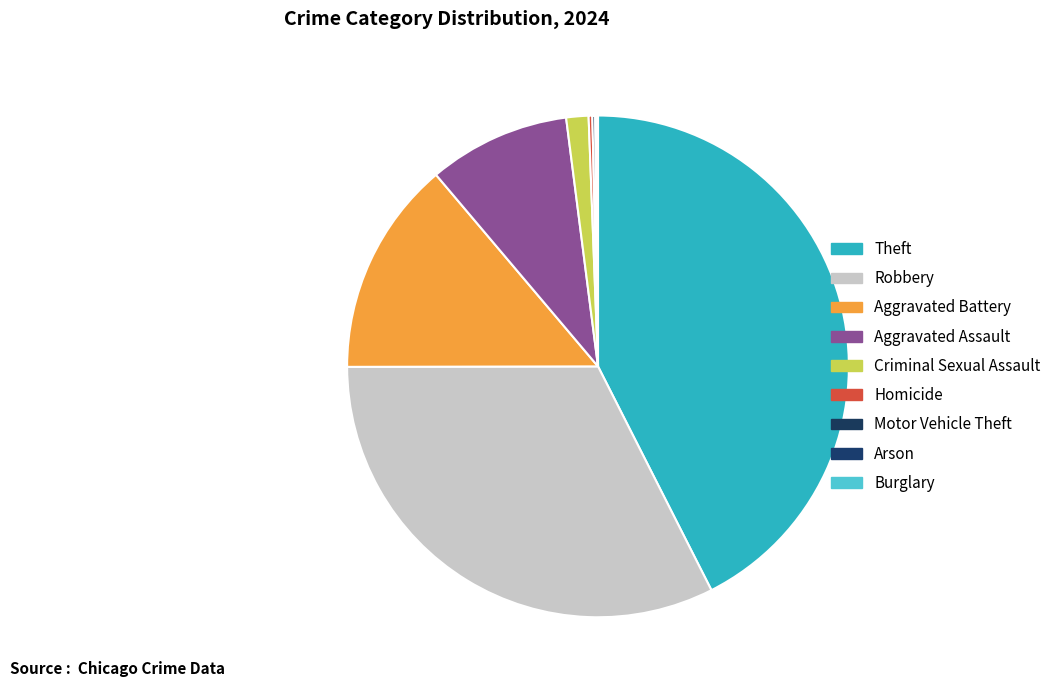

To the nearest percent, what is the difference between the largest and smallest slice percentages?

42%